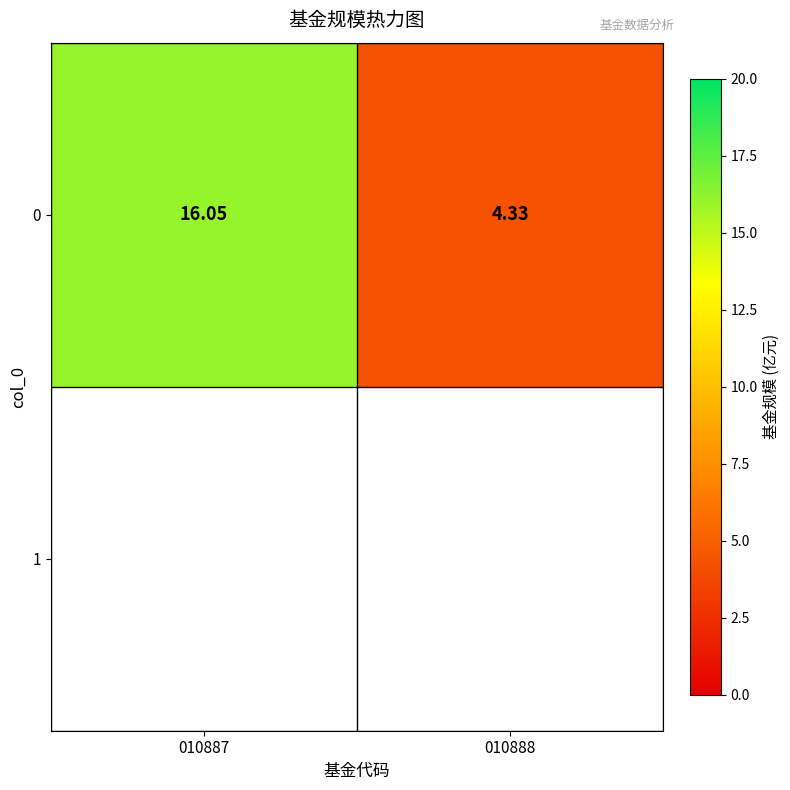

What is the sum of the values at 010888 and 010887?

20.4